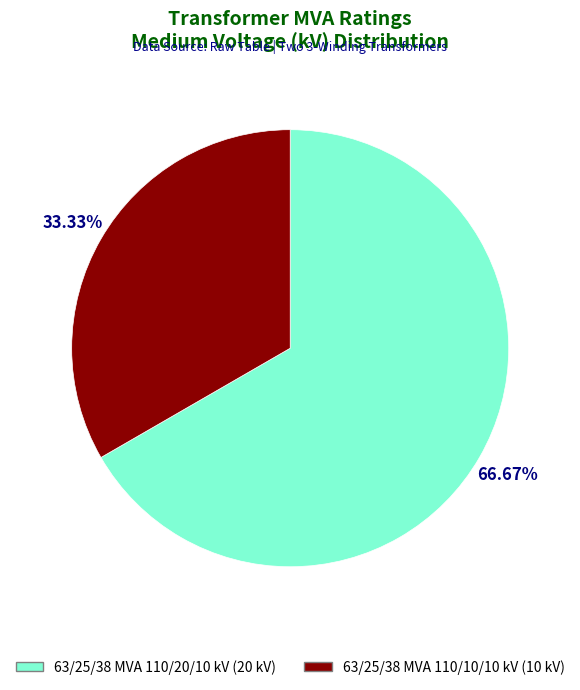

To the nearest percent, what is the difference between the 63/25/38 MVA 110/20/10 kV and 63/25/38 MVA 110/10/10 kV slice percentages?

33%